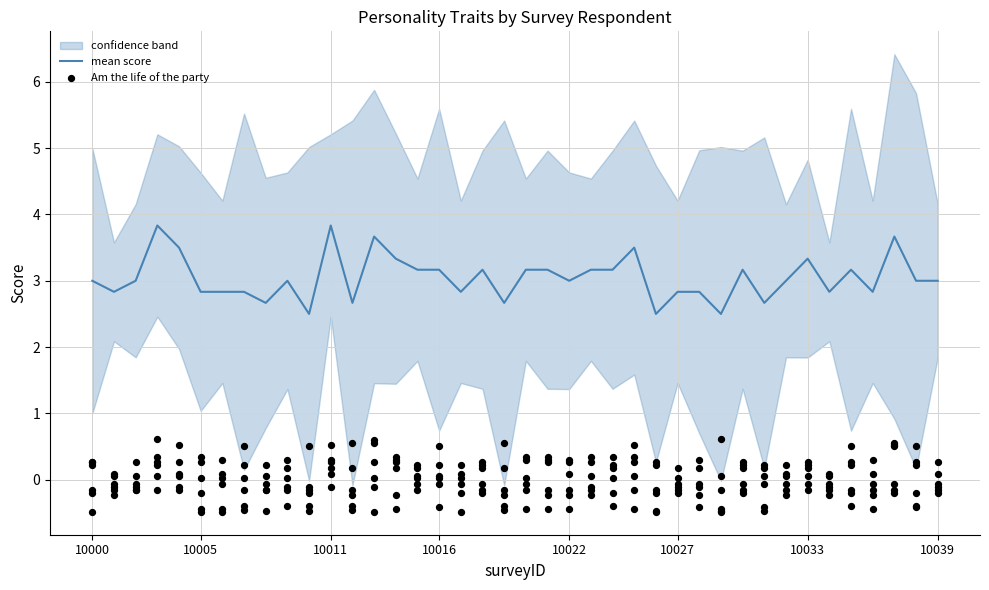

What is the lowest value of the mean score series?

2.5